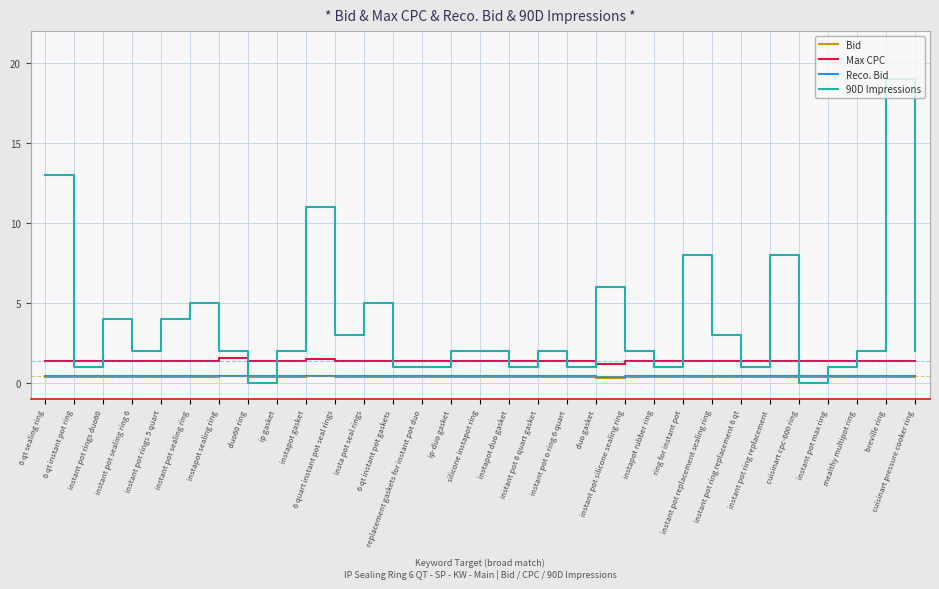

The value of 90D Impressions at replacement gaskets for instant pot duo is 0.2. True or false?

False